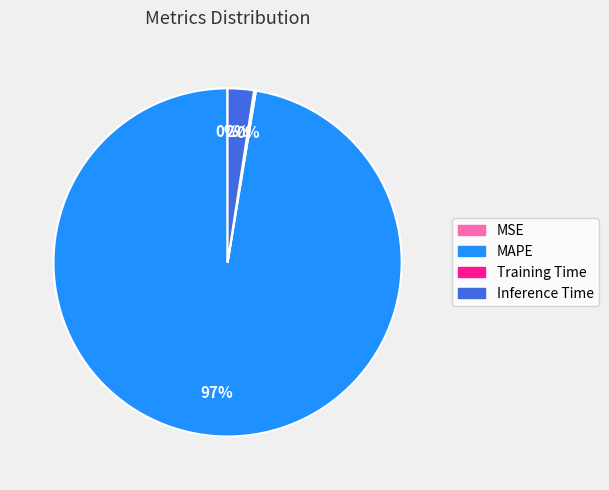

To the nearest percent, what portion does Inference Time represent?

2%